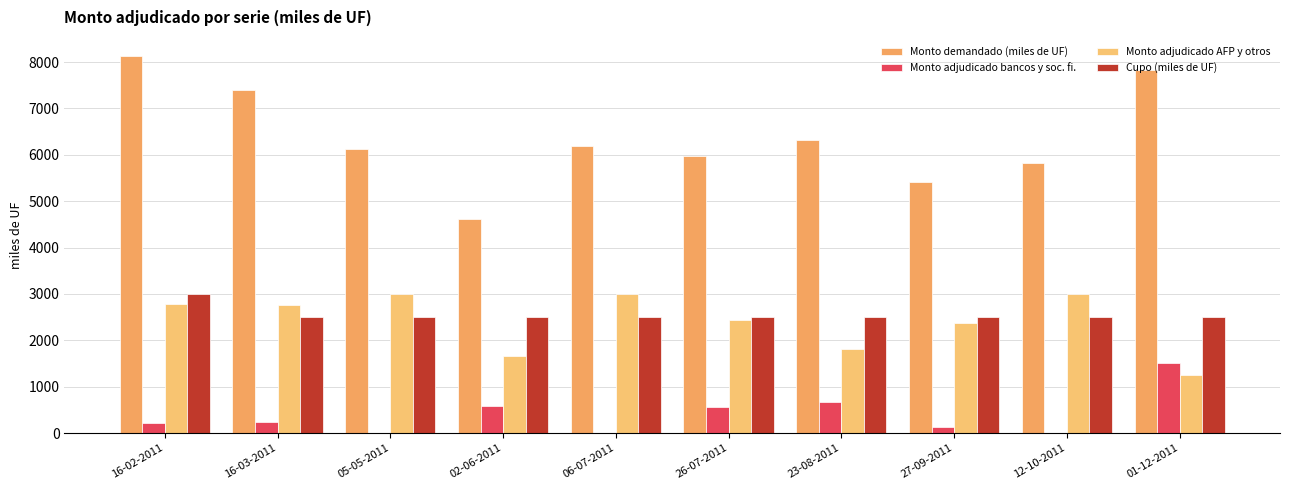

What position from the left is 23-08-2011?

7